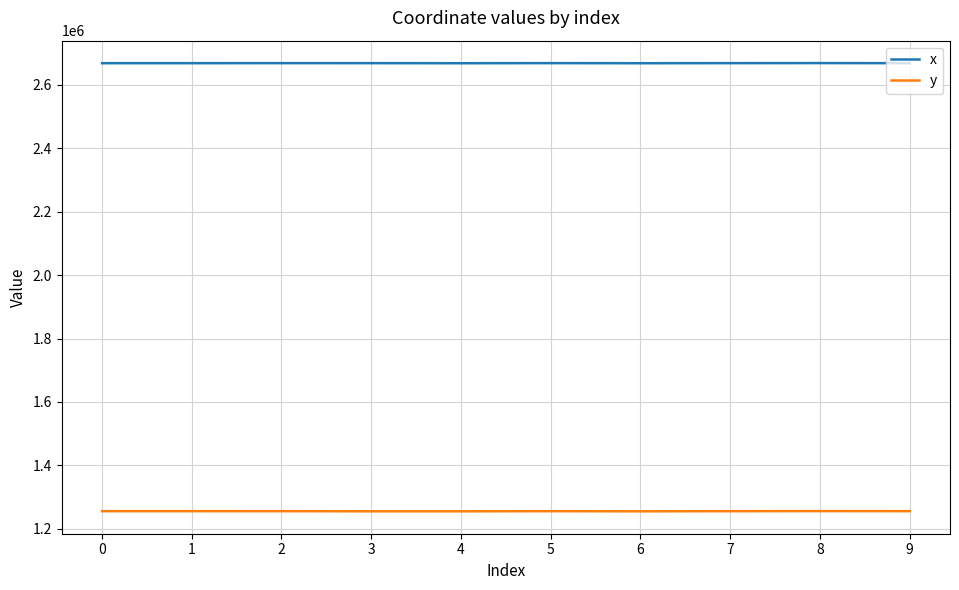

Which series has the largest total across all categories?

x